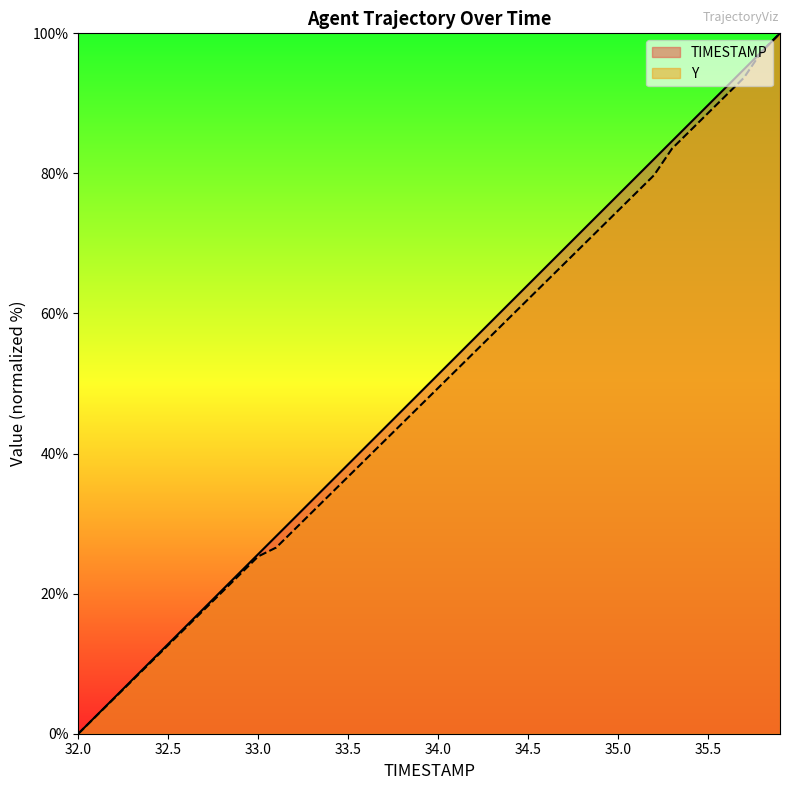

At which category is the sum across all series the highest?

35.9